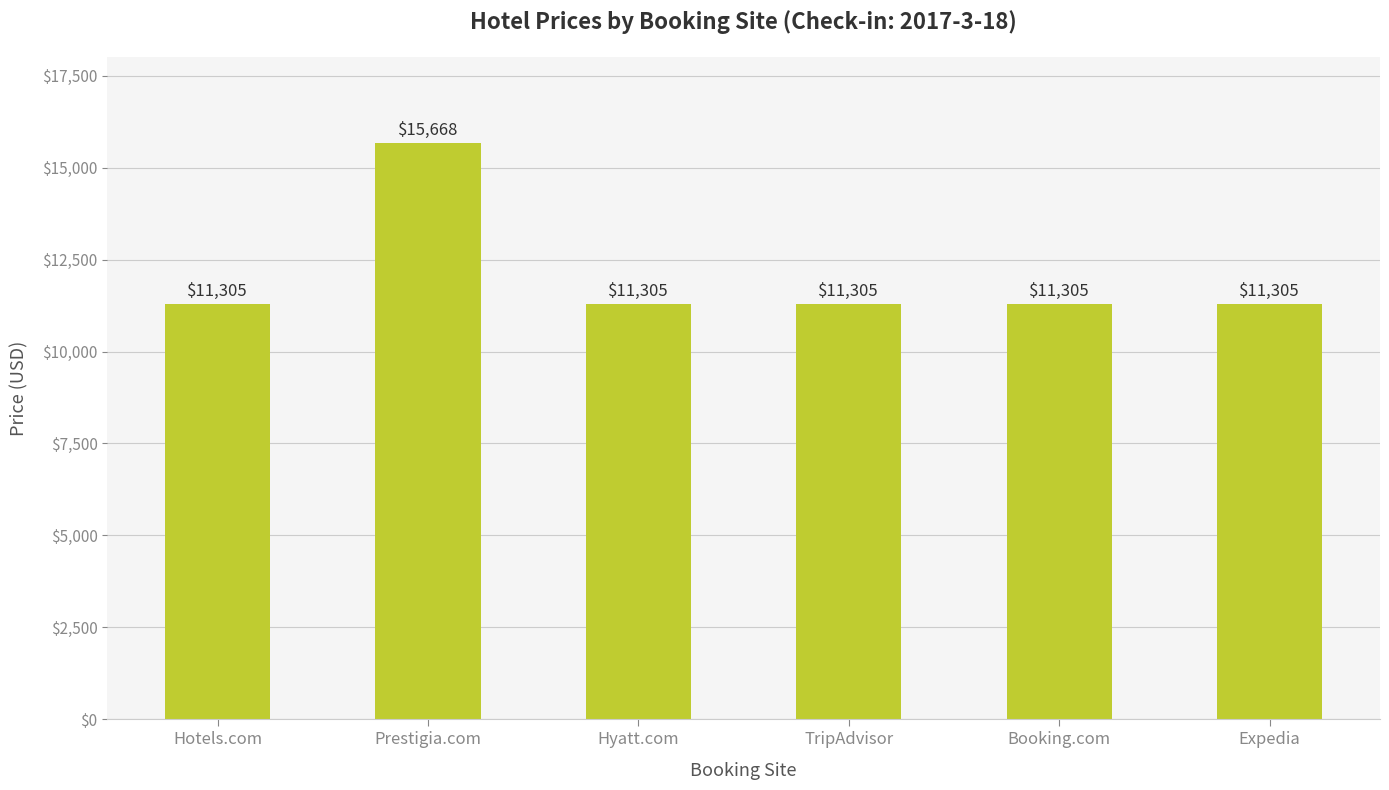

What is the difference between the maximum and minimum values?

4363